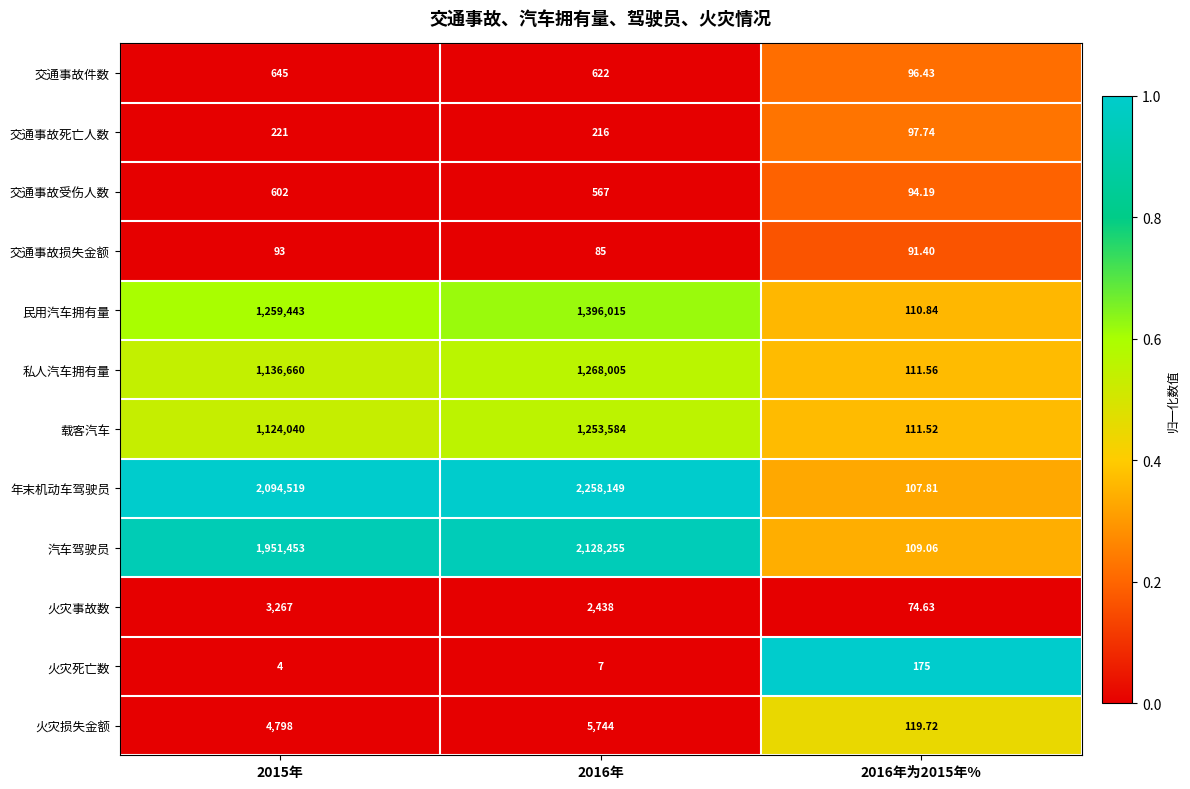

Rank the series at 2015年 from highest to lowest value.

年末机动车驾驶员, 汽车驾驶员, 民用汽车拥有量, 私人汽车拥有量, 载客汽车, 火灾损失金额, 火灾事故数, 交通事故件数, 交通事故受伤人数, 交通事故死亡人数, 交通事故损失金额, 火灾死亡数